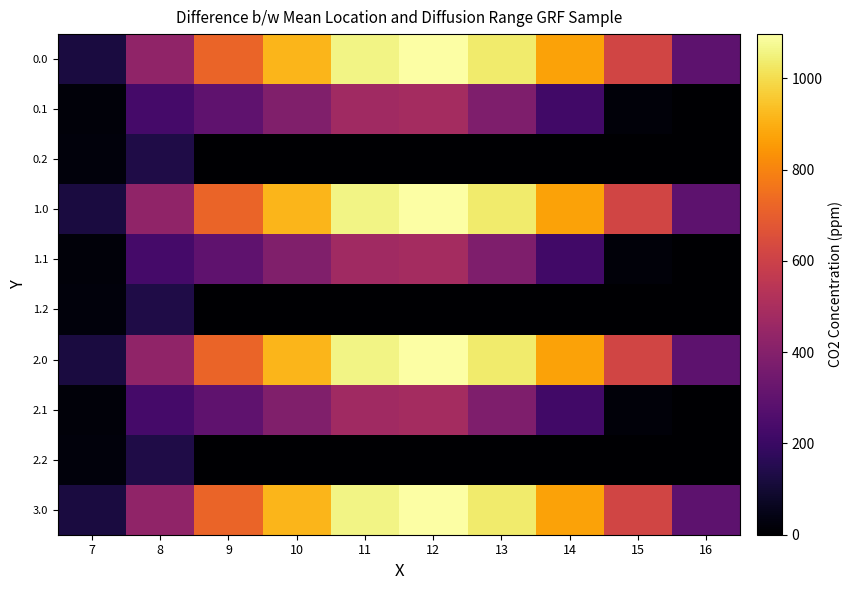

At 8, list the series in order from largest to smallest.

0.0, 1.0, 2.0, 3.0, 0.1, 1.1, 2.1, 0.2, 1.2, 2.2